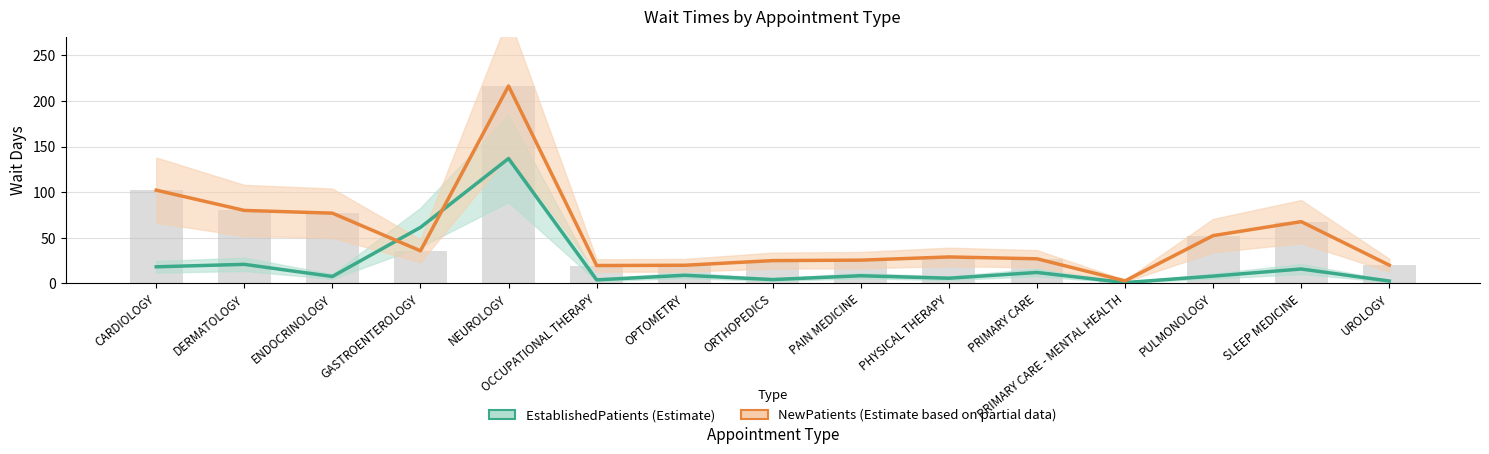

At which label does NewPatients first exceed 29?

CARDIOLOGY